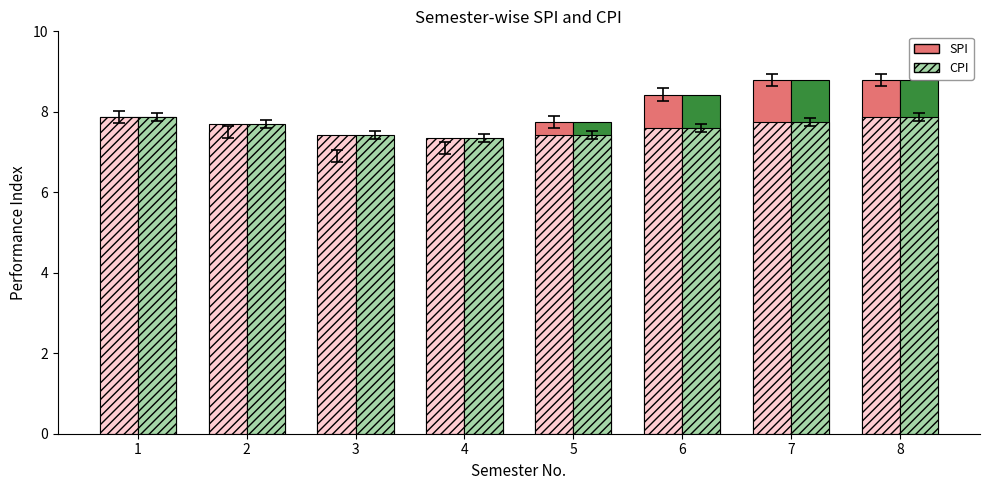

What is the difference between the highest and lowest values at 6?

0.8